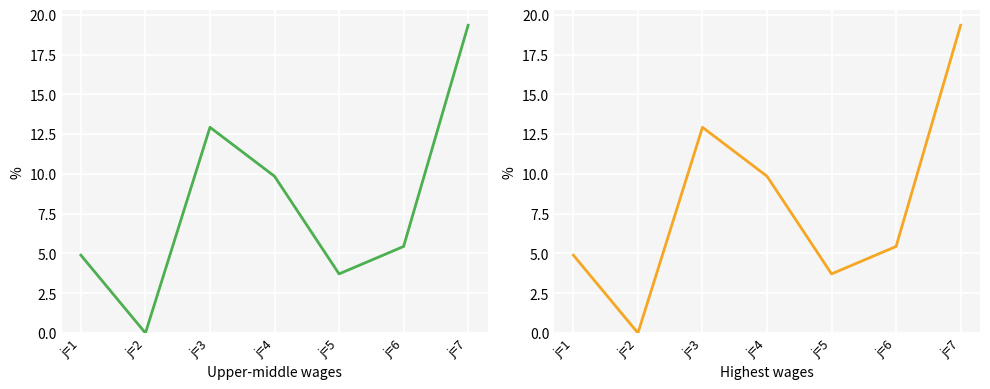

Reading left to right, what are all the values shown in this chart?

j=1=4.9	j=2=0.0	j=3=12.9	j=4=9.8	j=5=3.7	j=6=5.4	j=7=19.3